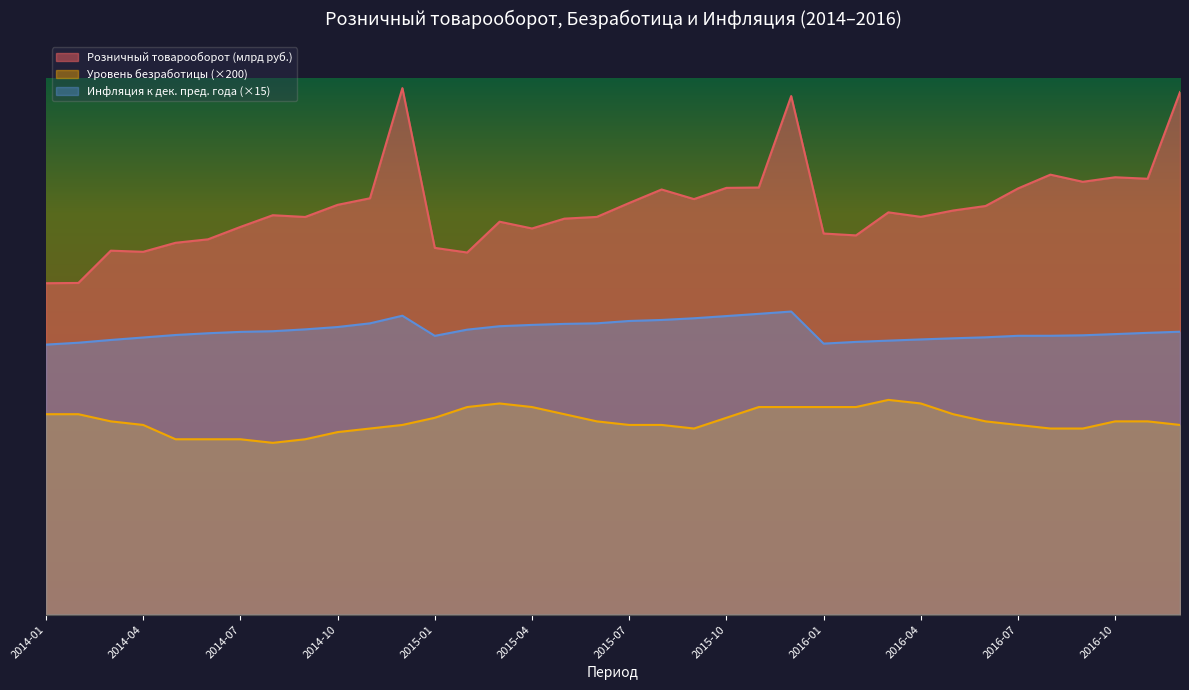

Which series has the widest spread of values?

Розничный товарооборот (млрд руб.)